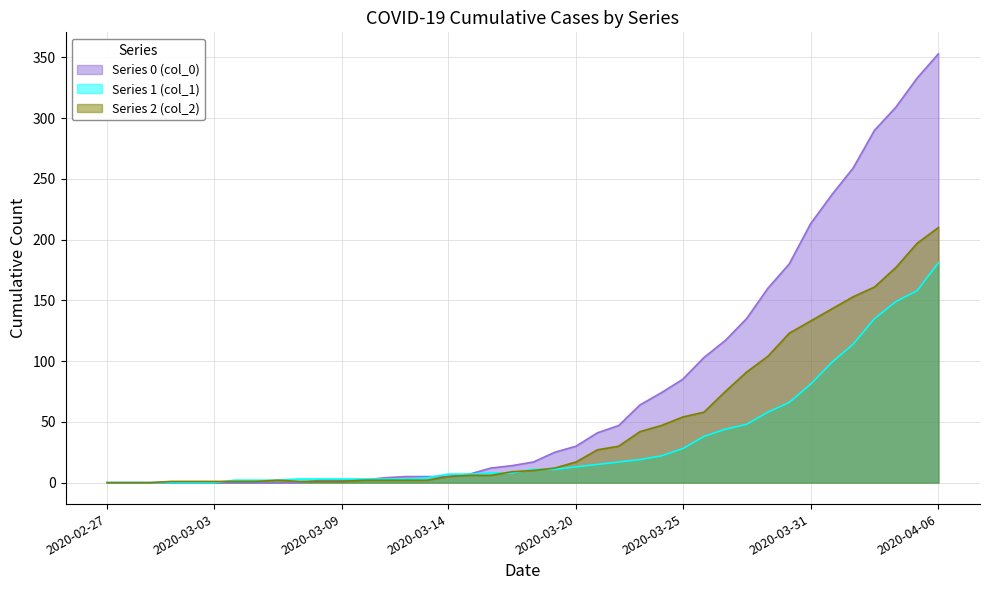

How many data points in col_0 are less than 17?

20